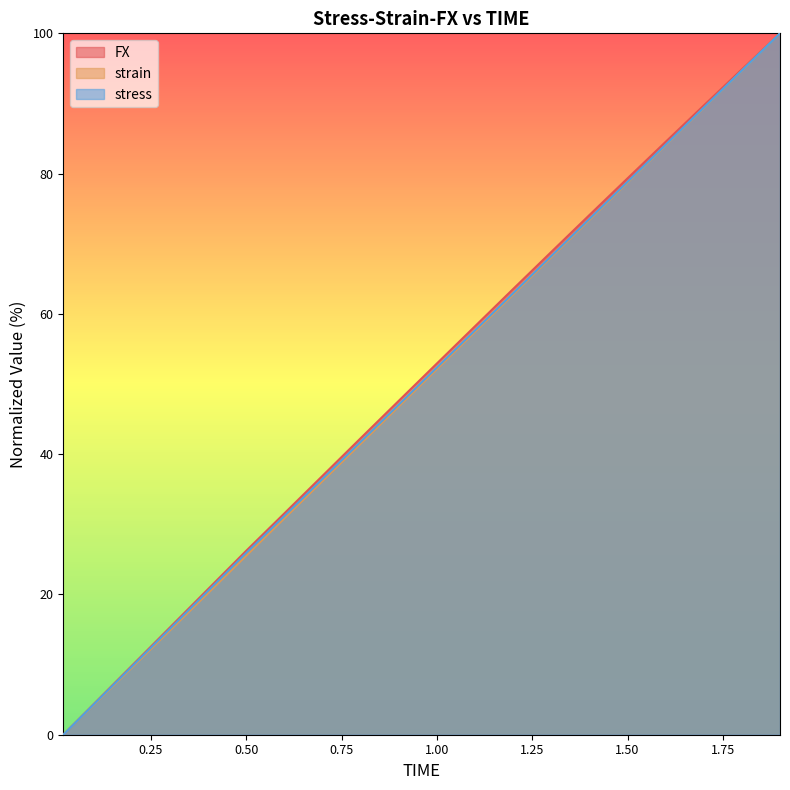

True or false: stress has a value of 154.3 at 1.9.

False